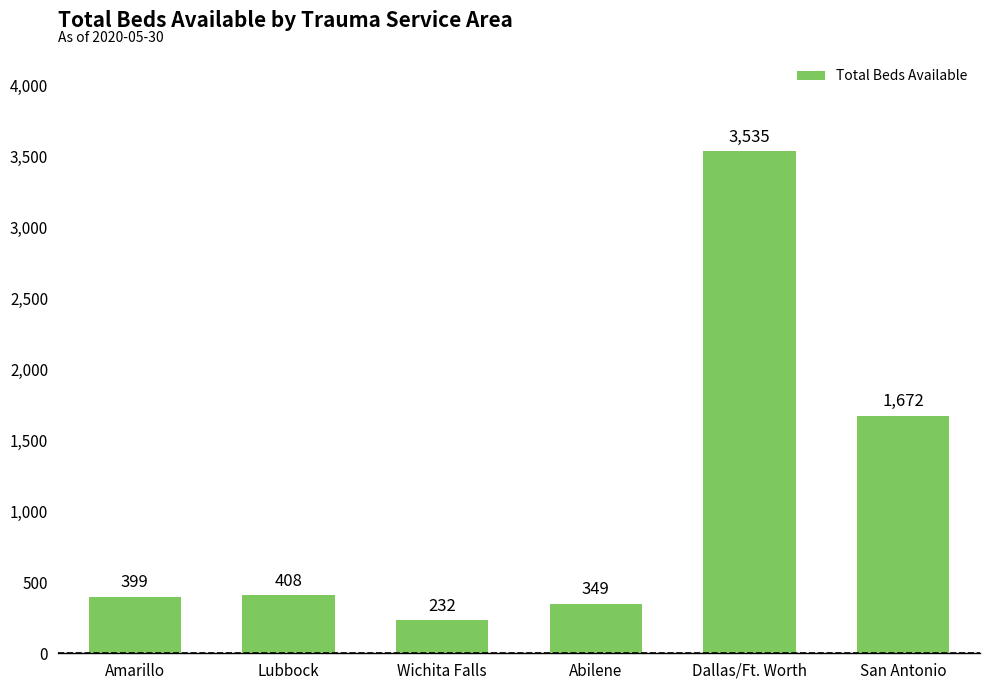

True or false: the data shows 232 at Wichita Falls.

True